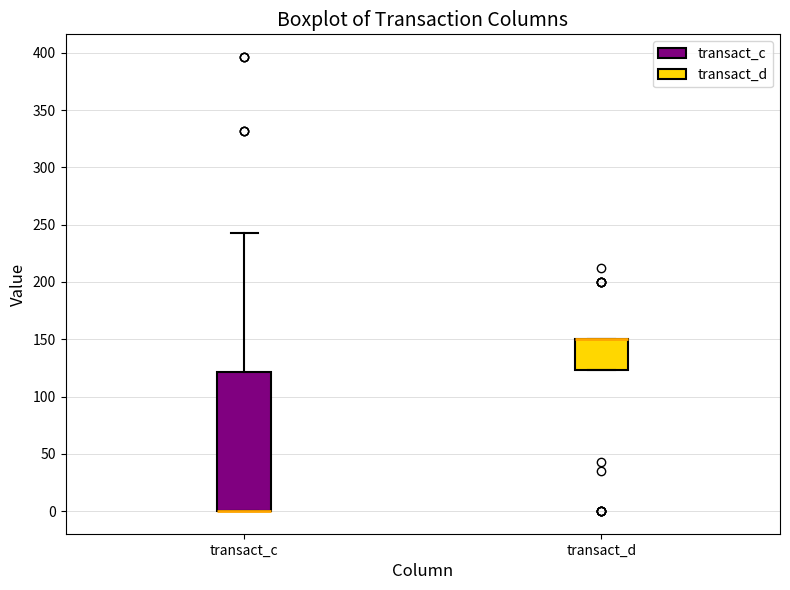

Reading left to right, read every box against the y-axis: the position of its median line, the range the box covers, and the ends of its whiskers. The values are not printed on the chart, so give them approximately, as read against the axis.

transact_c: median 0 (drawn on the box's lower edge), box 0 to 120, whiskers 0 to 245
transact_d: median 150 (drawn on the box's upper edge), box 125 to 150, whiskers 125 to 150